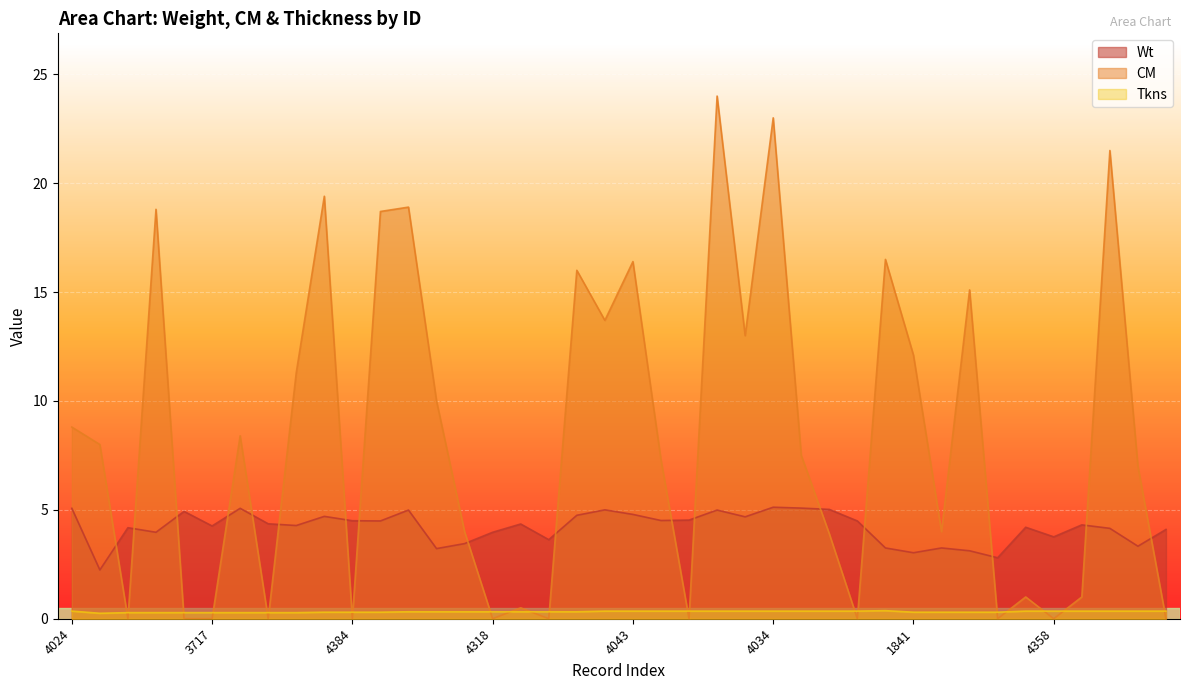

True or false: Wt and Tkns cross at least once.

False